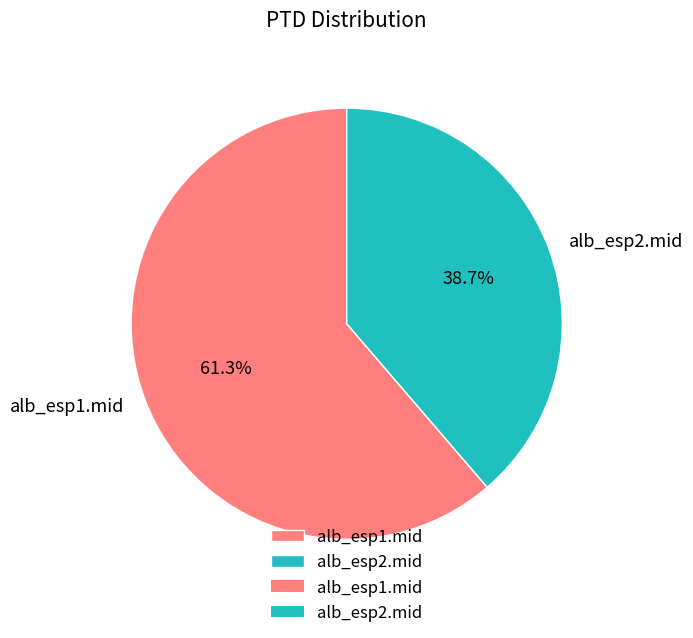

Count the number of slices in the pie.

2